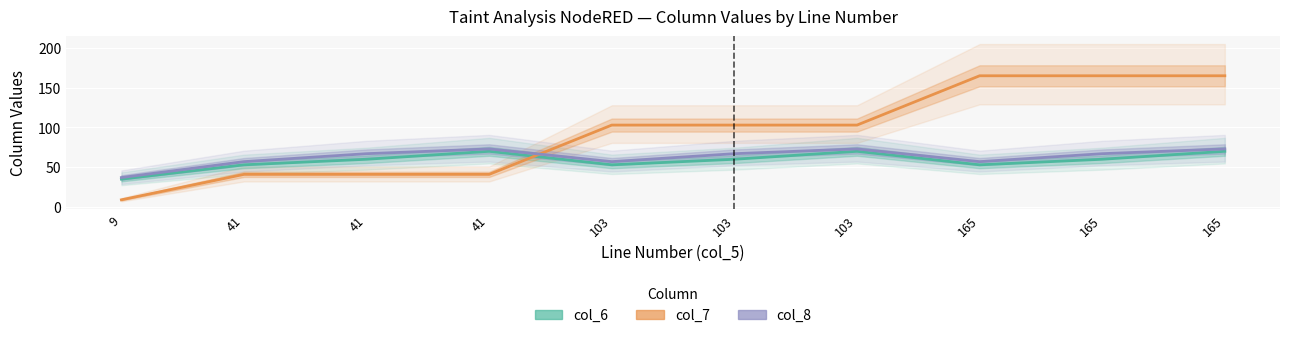

True or false: col_8 and col_7 intersect in this chart.

True